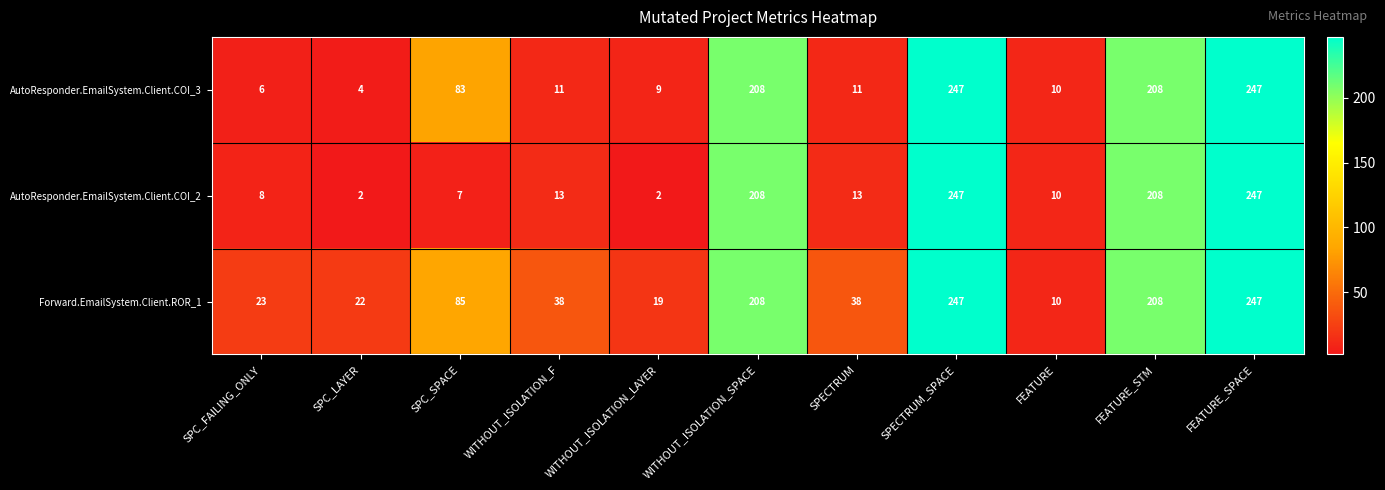

What is the maximum value for AutoResponder.EmailSystem.Client.COI_2?

247